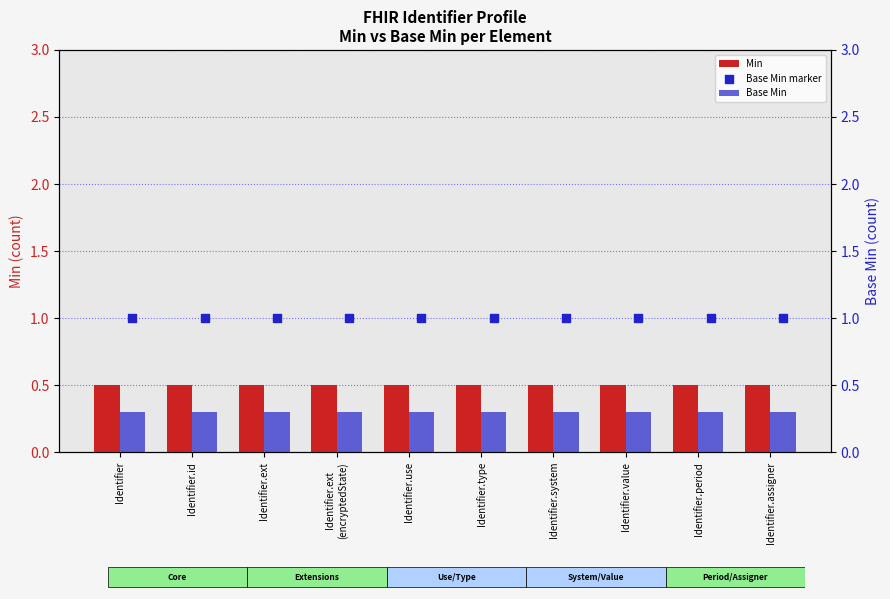

Is the value of Base Min at Identifier.ext greater than the value of Min at Identifier?

No